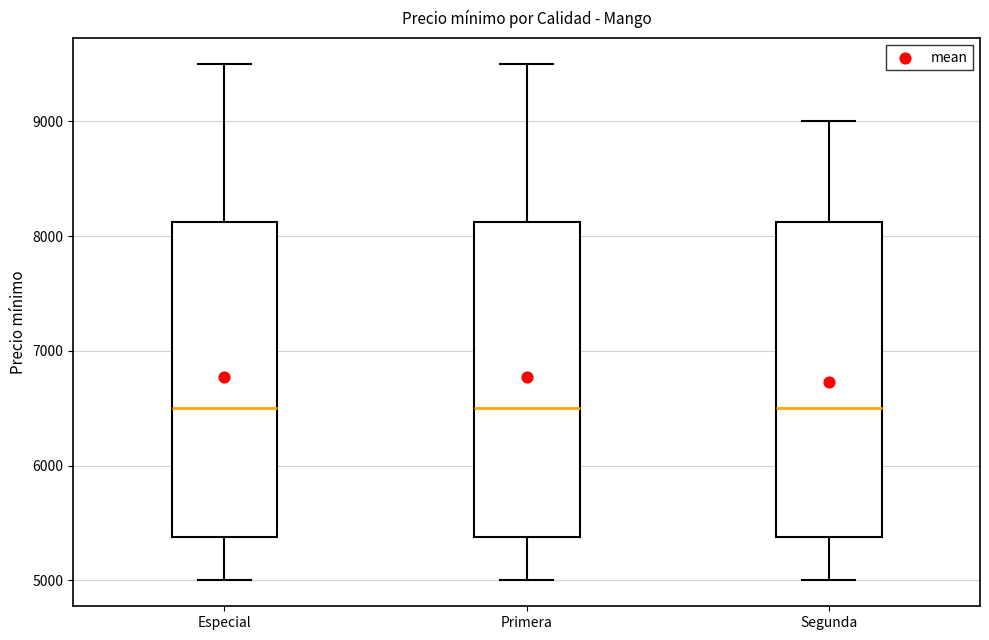

Reading left to right, read every box against the y-axis: the position of its median line, the range the box covers, and the ends of its whiskers. The values are not printed on the chart, so give them approximately, as read against the axis.

Especial: median 6500, box 5400 to 8100, whiskers 5000 to 9500
Primera: median 6500, box 5400 to 8100, whiskers 5000 to 9500
Segunda: median 6500, box 5400 to 8100, whiskers 5000 to 9000